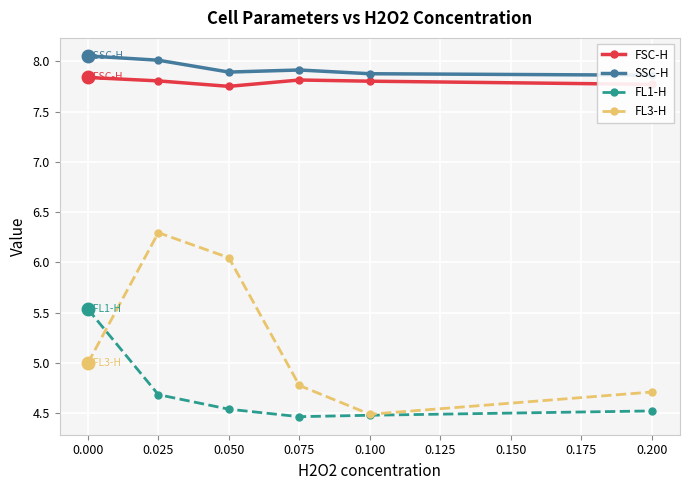

True or false: FSC-H has more than 0 interior local peaks.

True